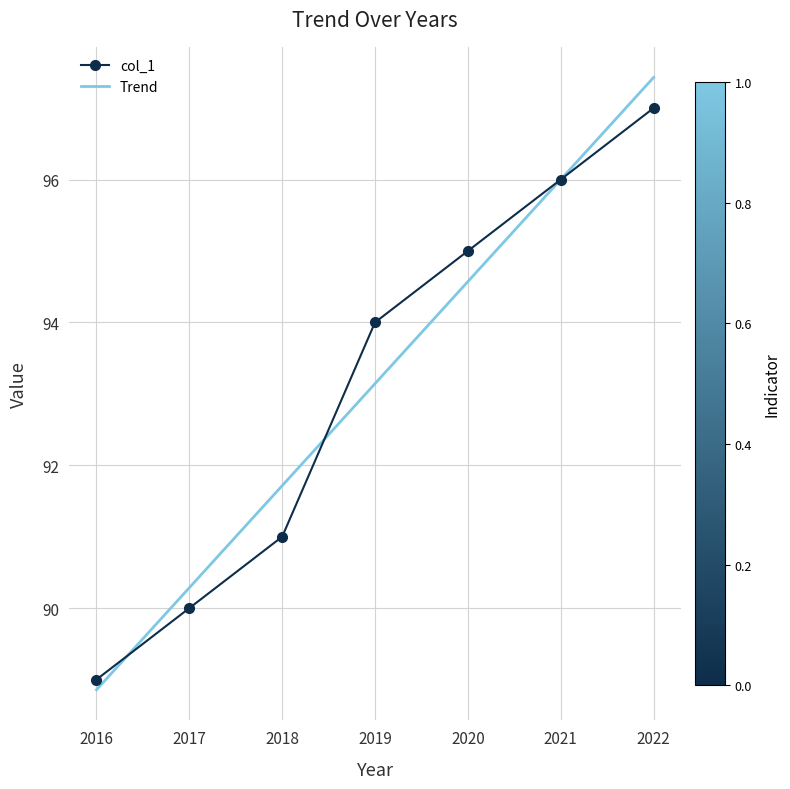

Rank the categories by value from highest to lowest.

2022, 2021, 2020, 2019, 2018, 2017, 2016